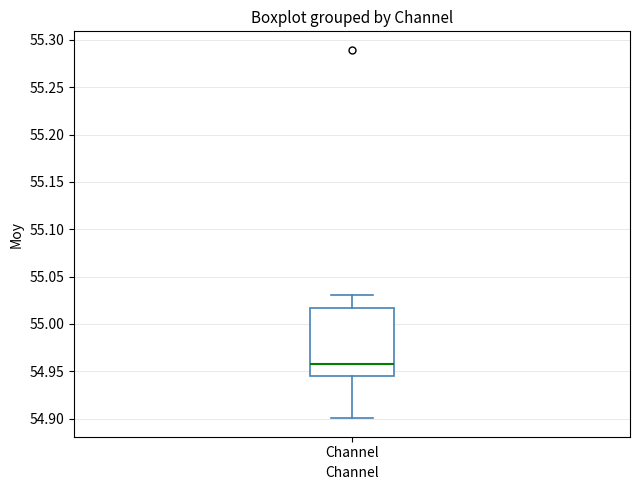

Transcribe this box plot: give where the median line is, the range the box spans, and where the two whiskers end, as read against the y-axis. The values are not printed on the chart, so give them approximately, as read against the axis.

median 54.960, box 54.945 to 55.015, whiskers 54.900 to 55.030